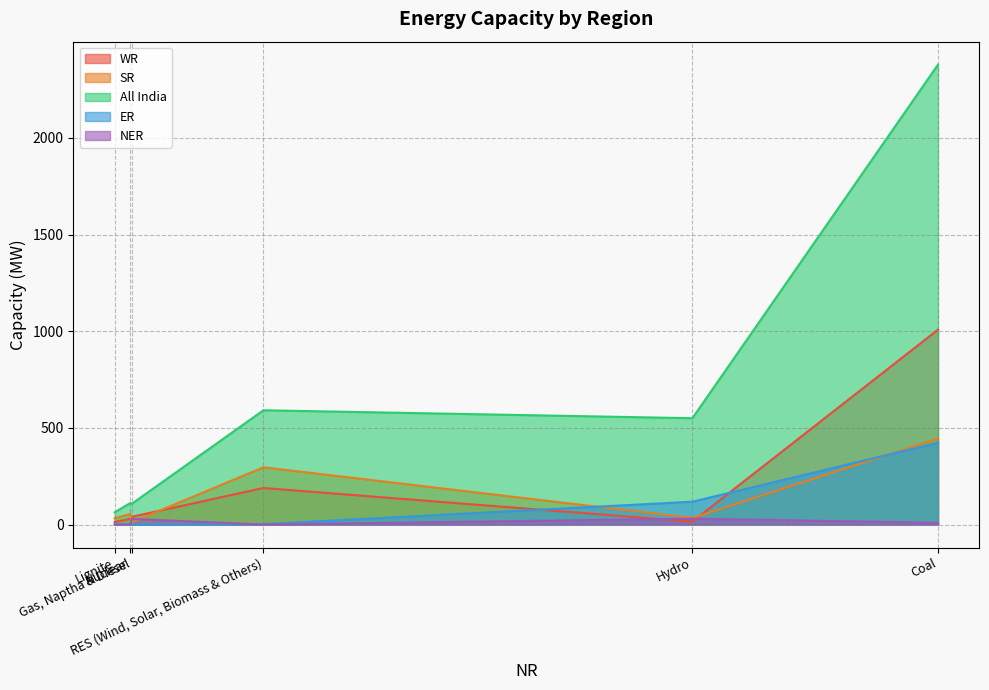

True or false: WR has more than 1 points higher than both neighbors.

False